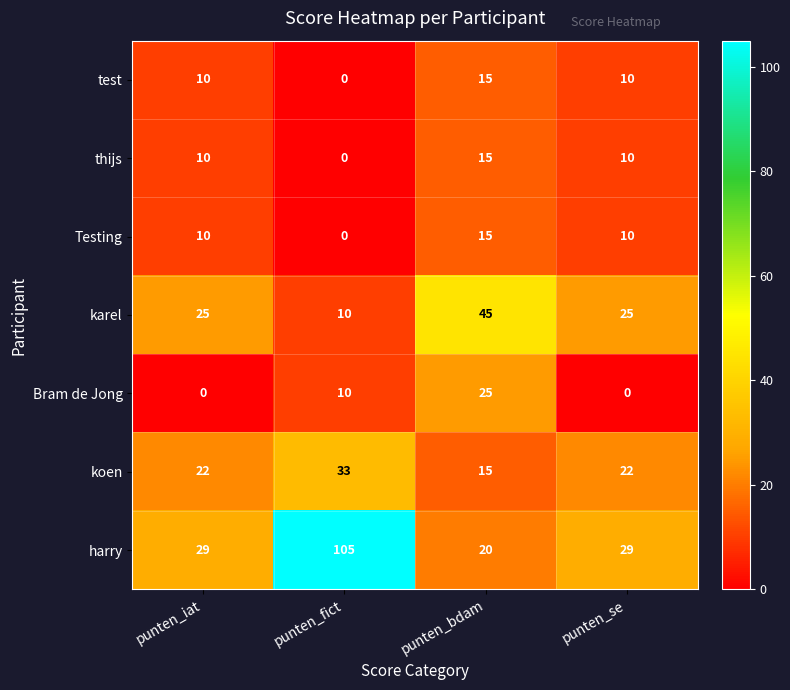

Which series has the largest total across all categories?

harry